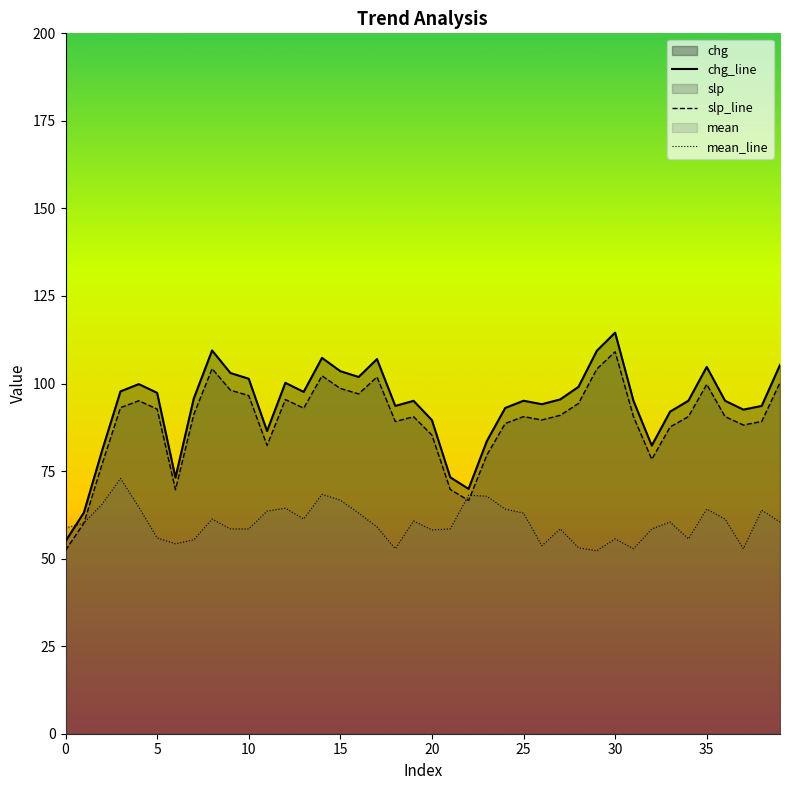

What is the minimum value shown in the chart?

52.2